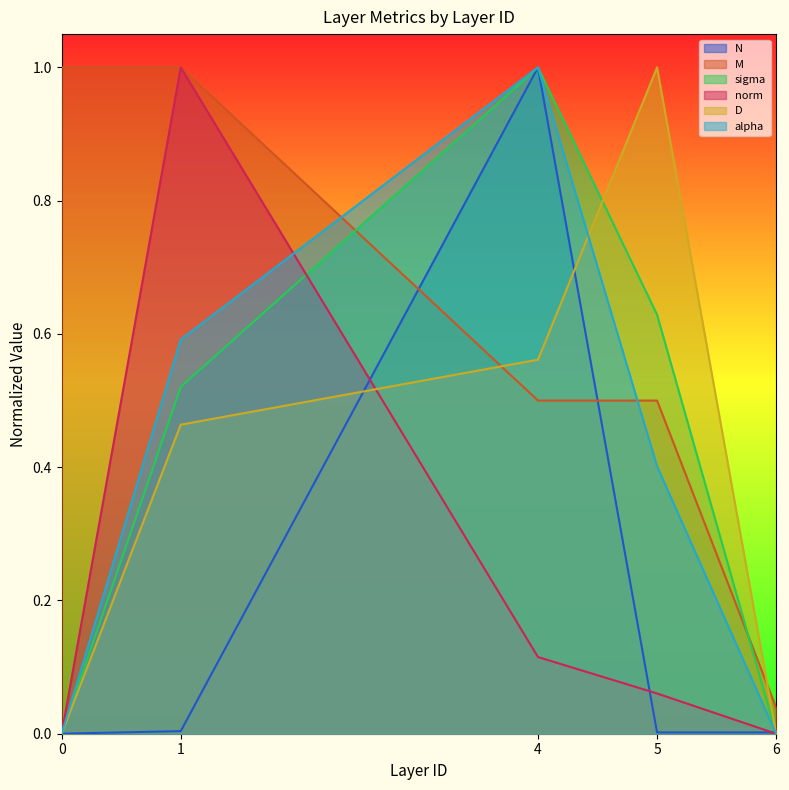

What is the value of the sigma point at the 3rd from the left?

1.0